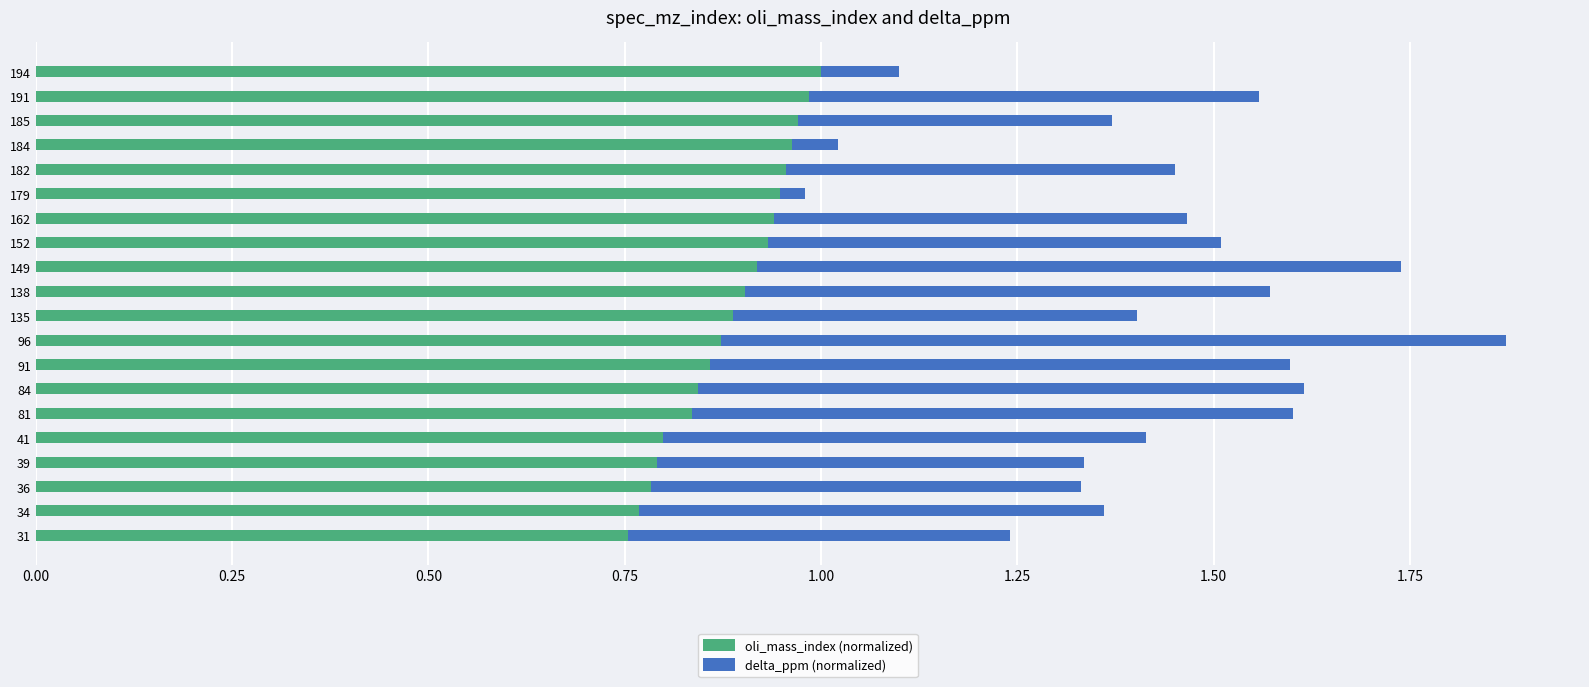

At which category is the sum across all series the highest?

96